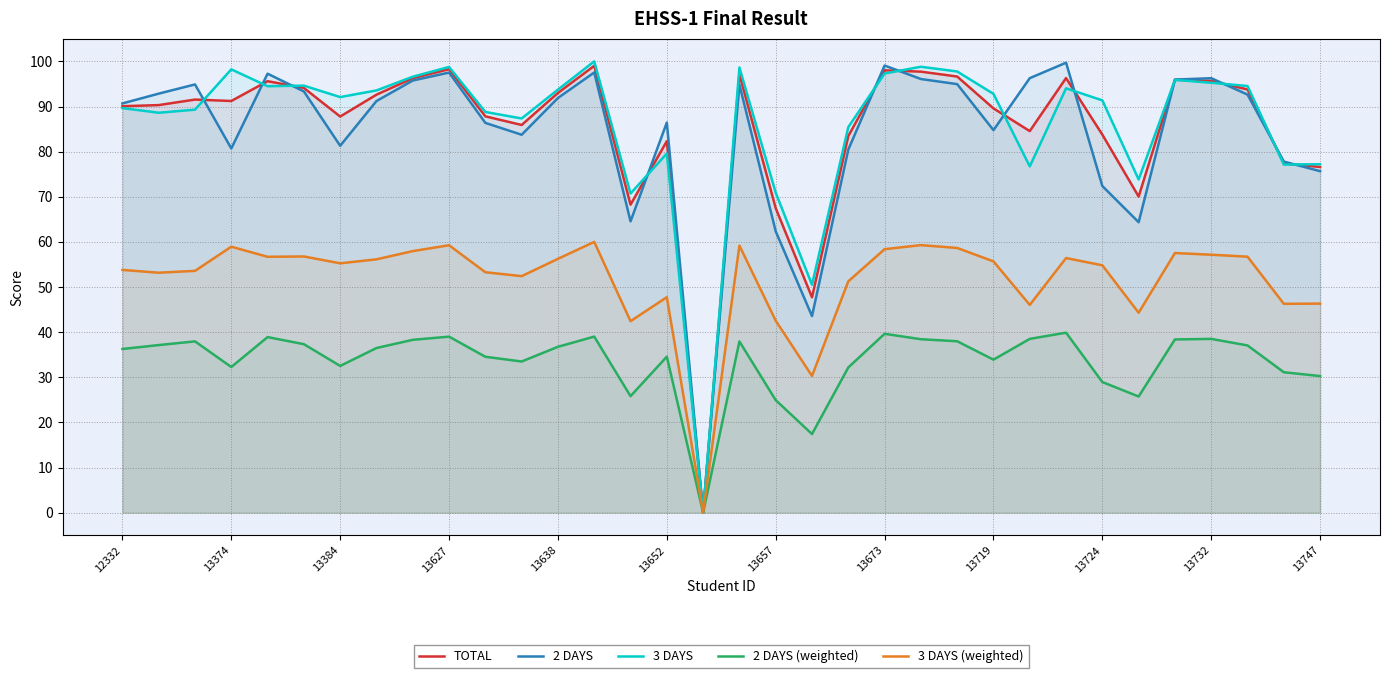

At how many categories does at least one series exceed 62?

32